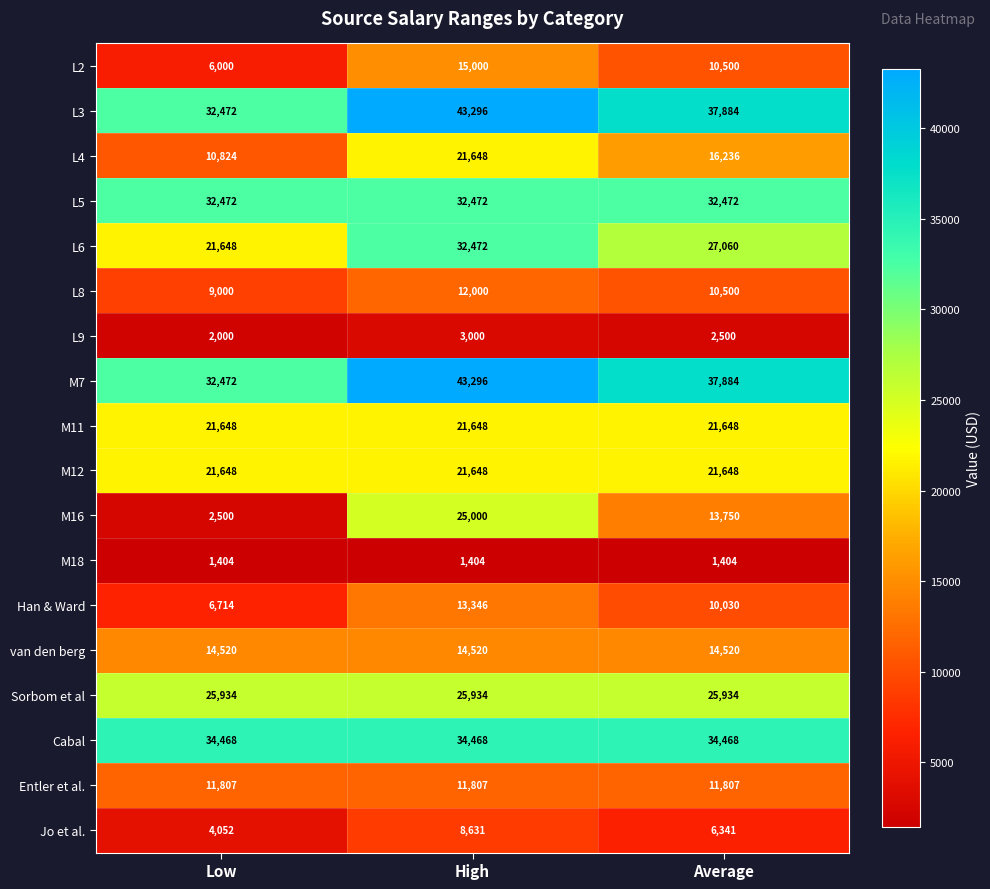

What is the minimum value shown in the chart?

1404